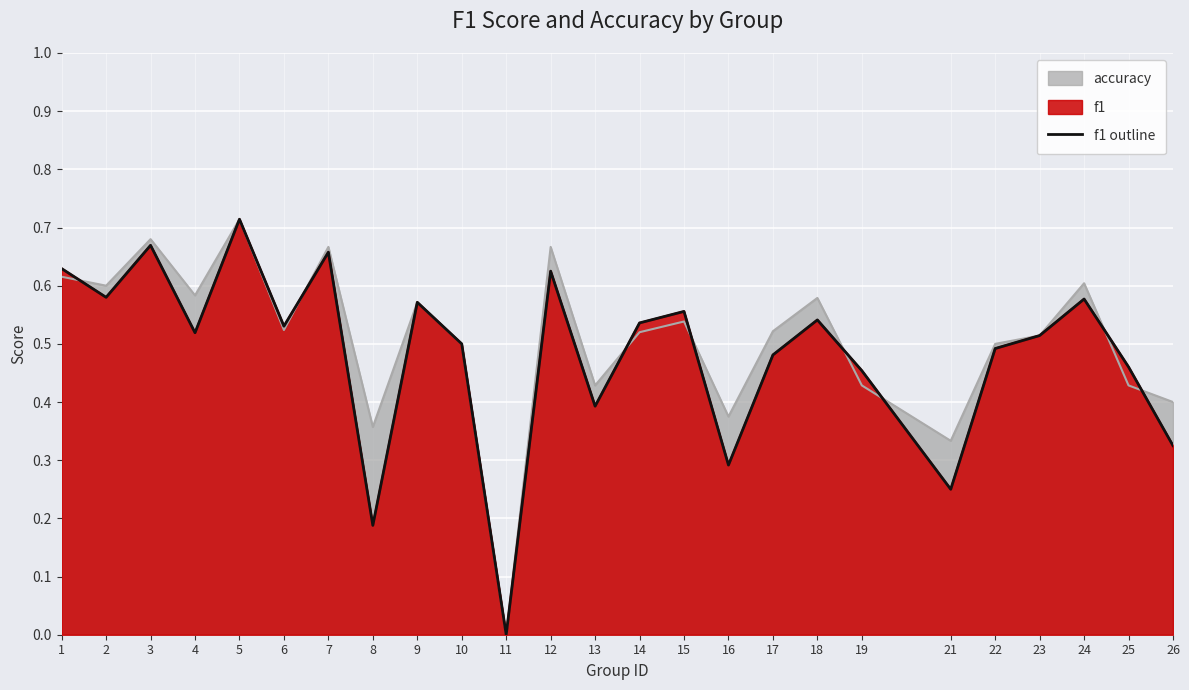

How many points are lower than both their immediate neighbors (excluding endpoints)?

8